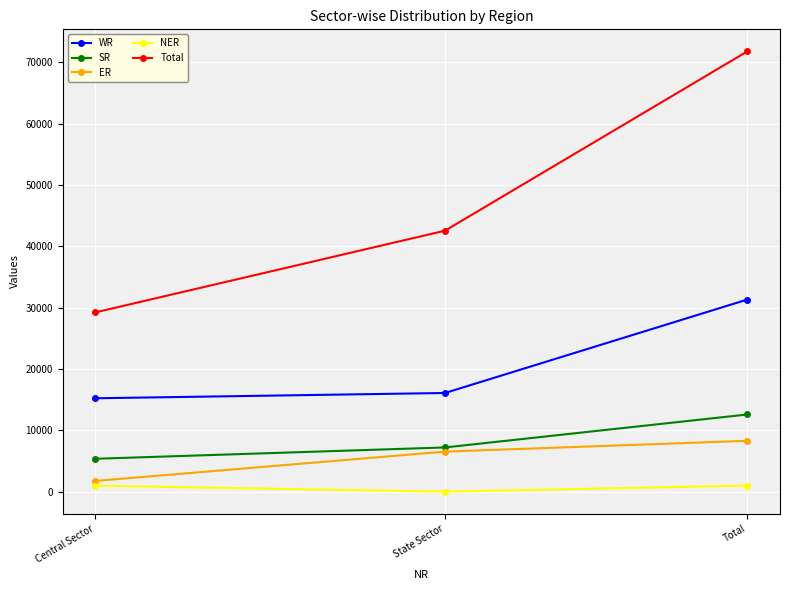

What is the sum of the ER values at Central Sector and Total?

10060